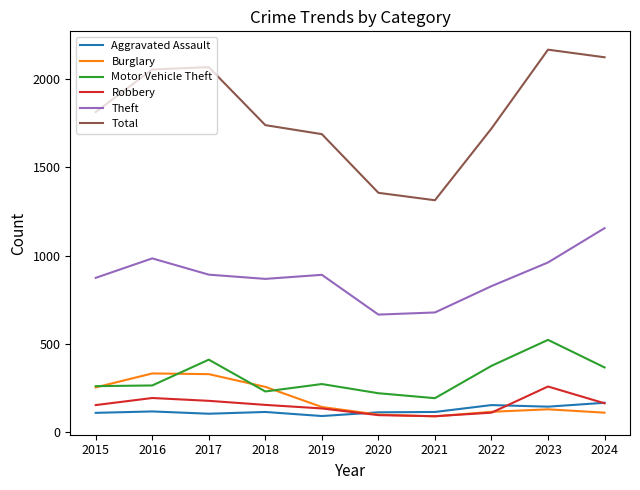

Is it true that Aggravated Assault equals 113 at 2020?

True